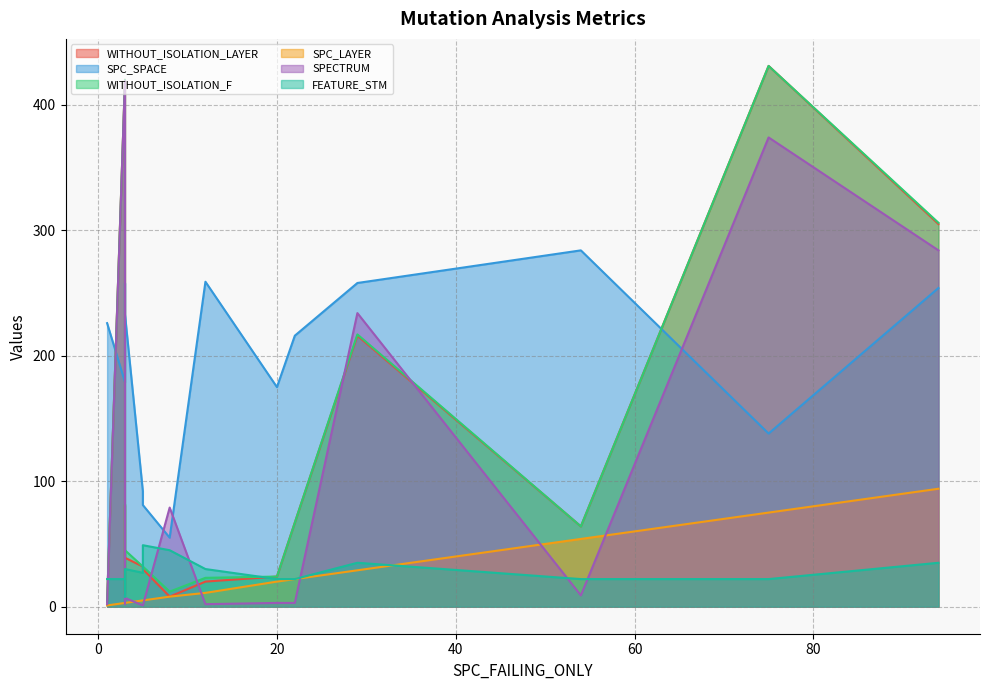

How many lines are shown in the chart?

6